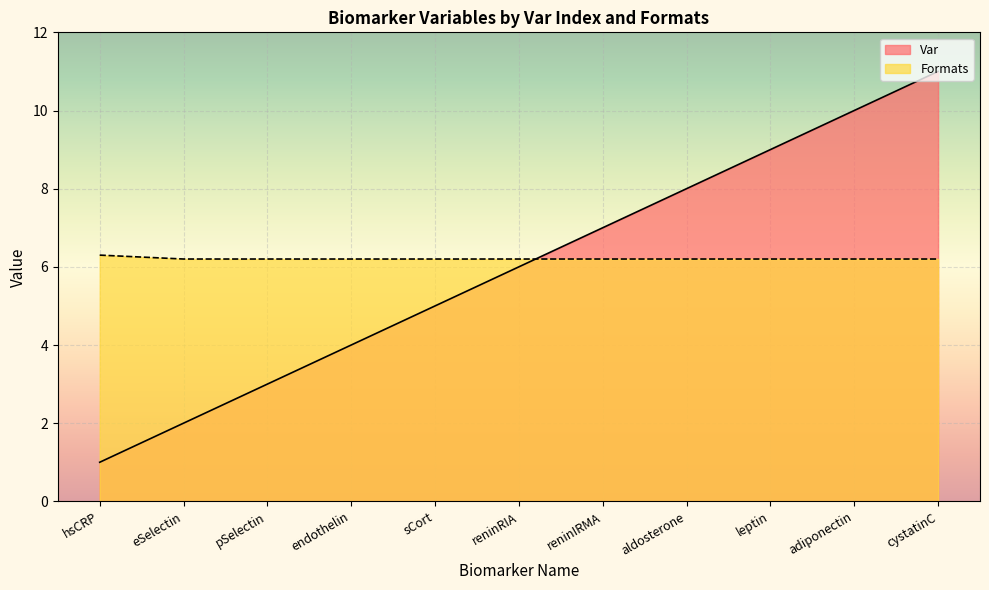

How many values in the Var series exceed 6?

5